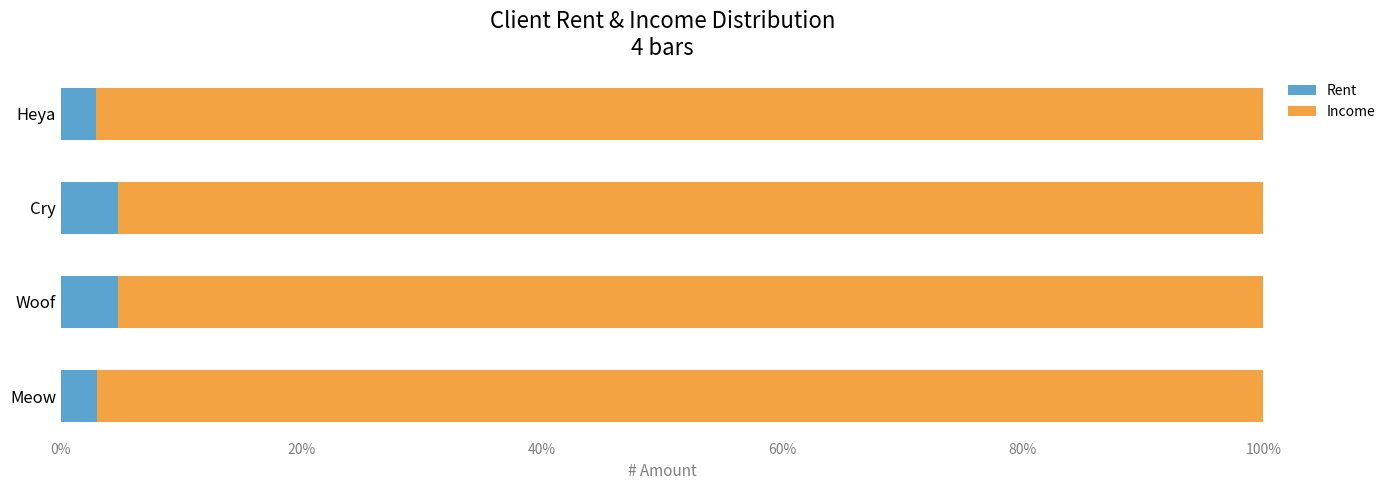

What is the sum of all Rent values?

15.5